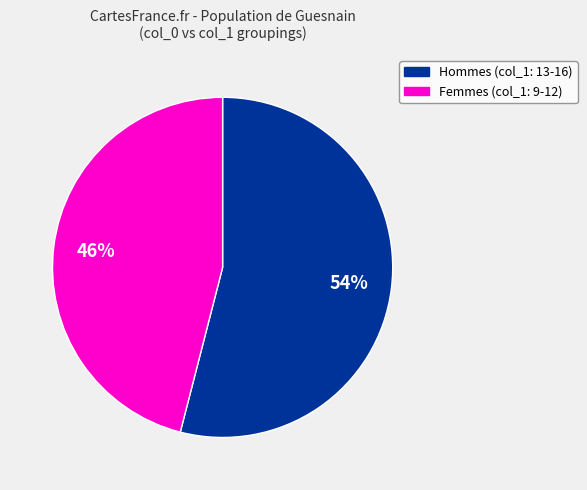

The Hommes (col_1: 13-16) slice represents 44% of the pie. True or false?

False